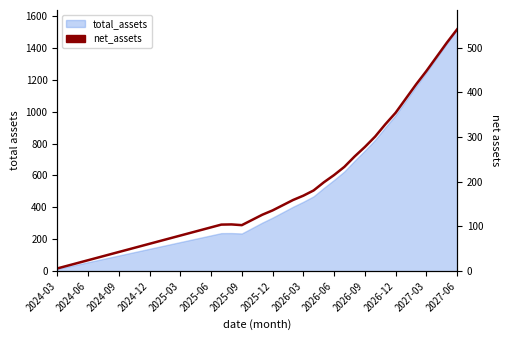

True or false: the data shows 489.4 at 2026-09.

False